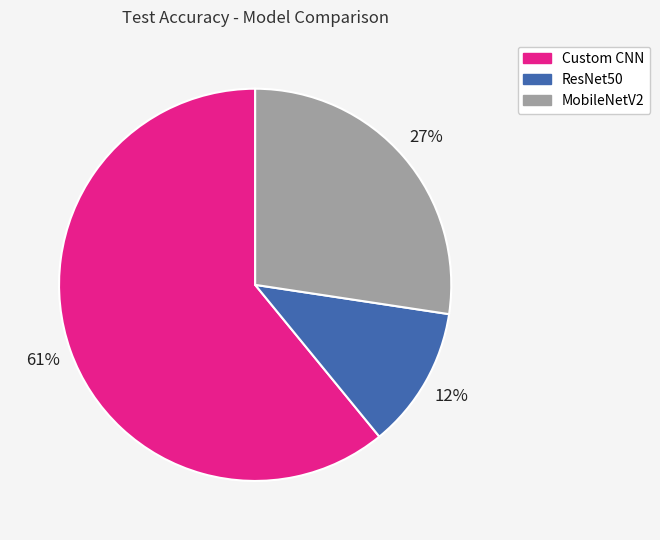

To the nearest percent, what percentage of the pie is Custom CNN?

61%